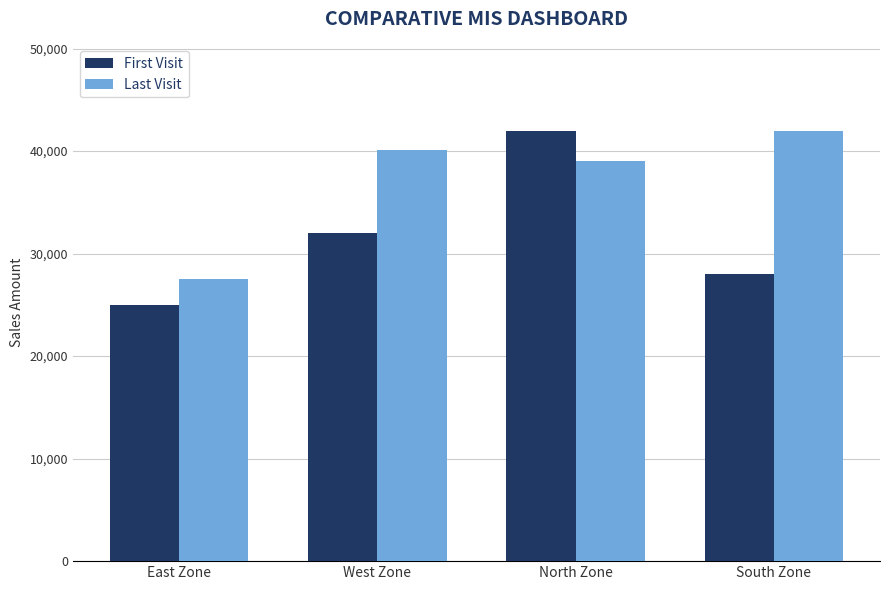

How many bars are there in each group?

2